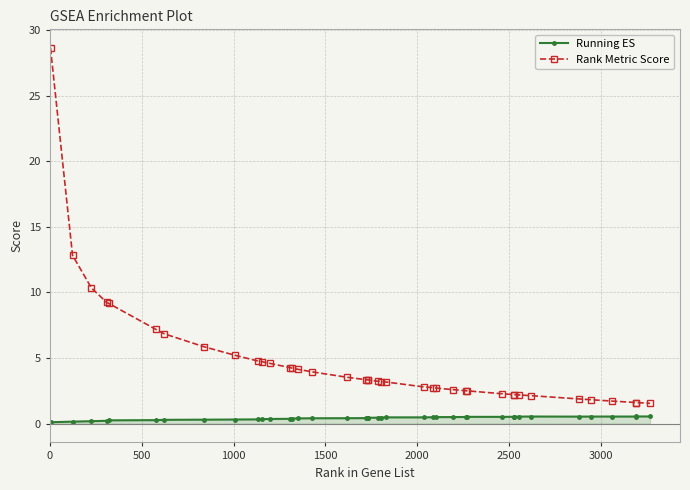

List the series in order of their peak value, highest first.

Rank Metric Score, Running ES